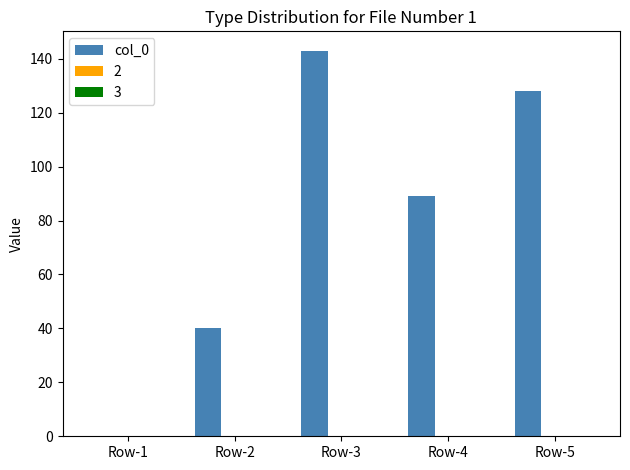

Are the bars grouped side by side (vs. stacked)?

No